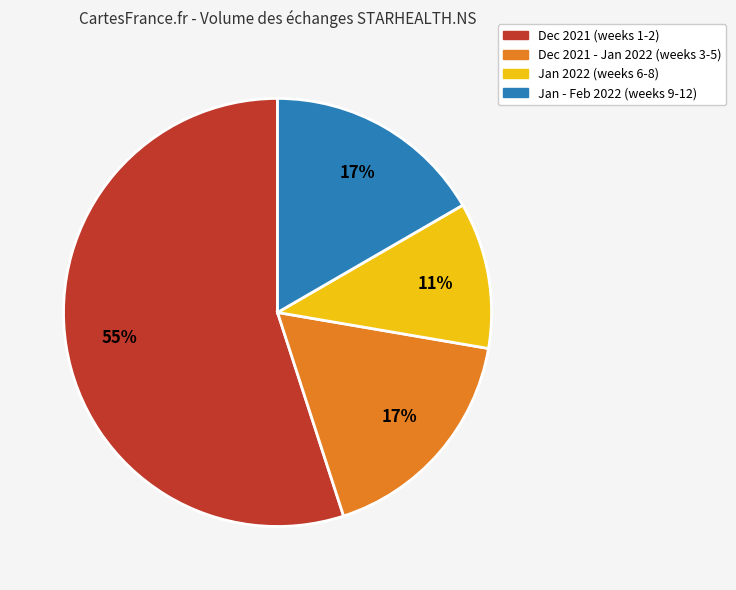

Count the number of slices in the pie.

4